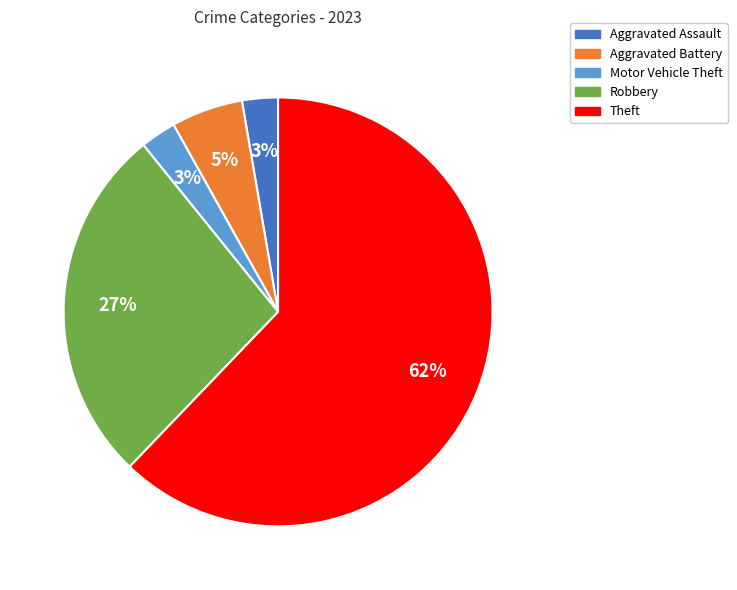

Is there a majority slice in this chart?

Yes